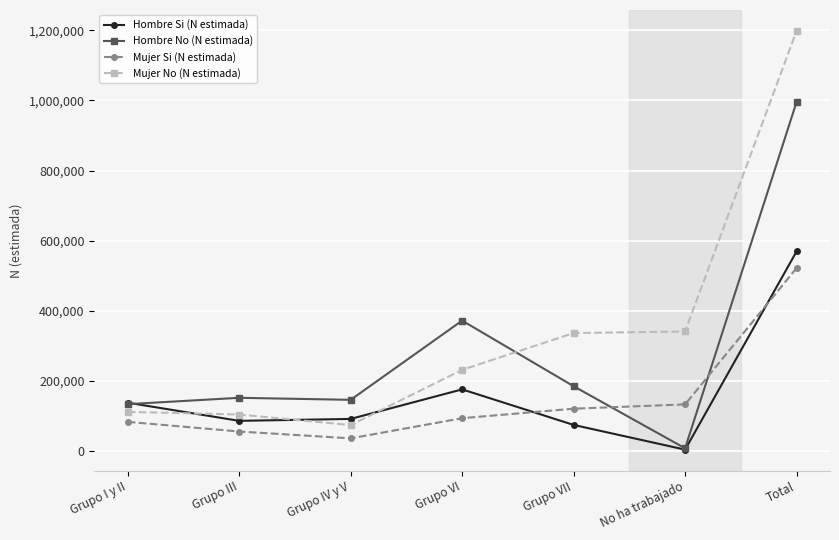

Is this an area chart (filled region under the line)?

No